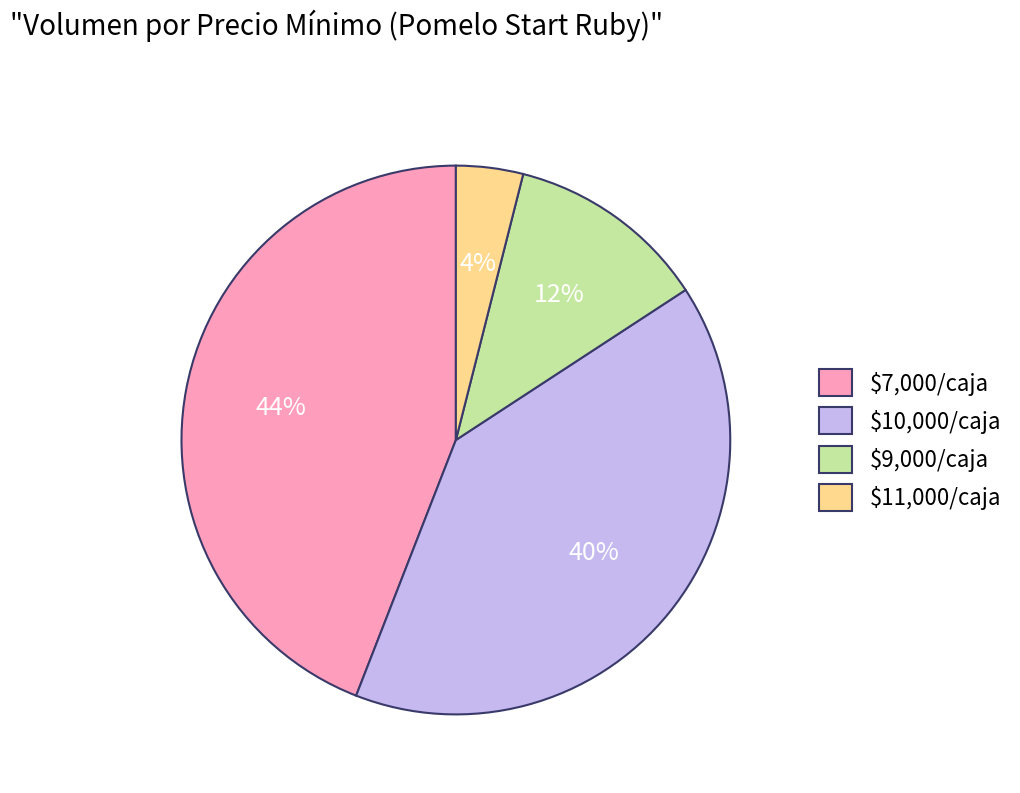

To the nearest percent, what is the average slice percentage?

25%